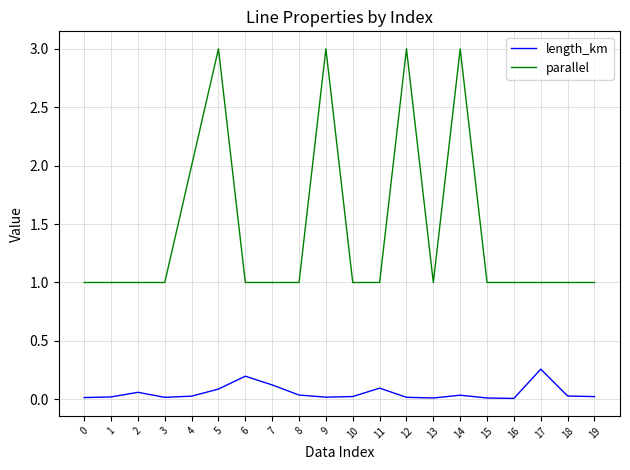

What is the difference between the maximum and minimum values in the parallel series?

2.0